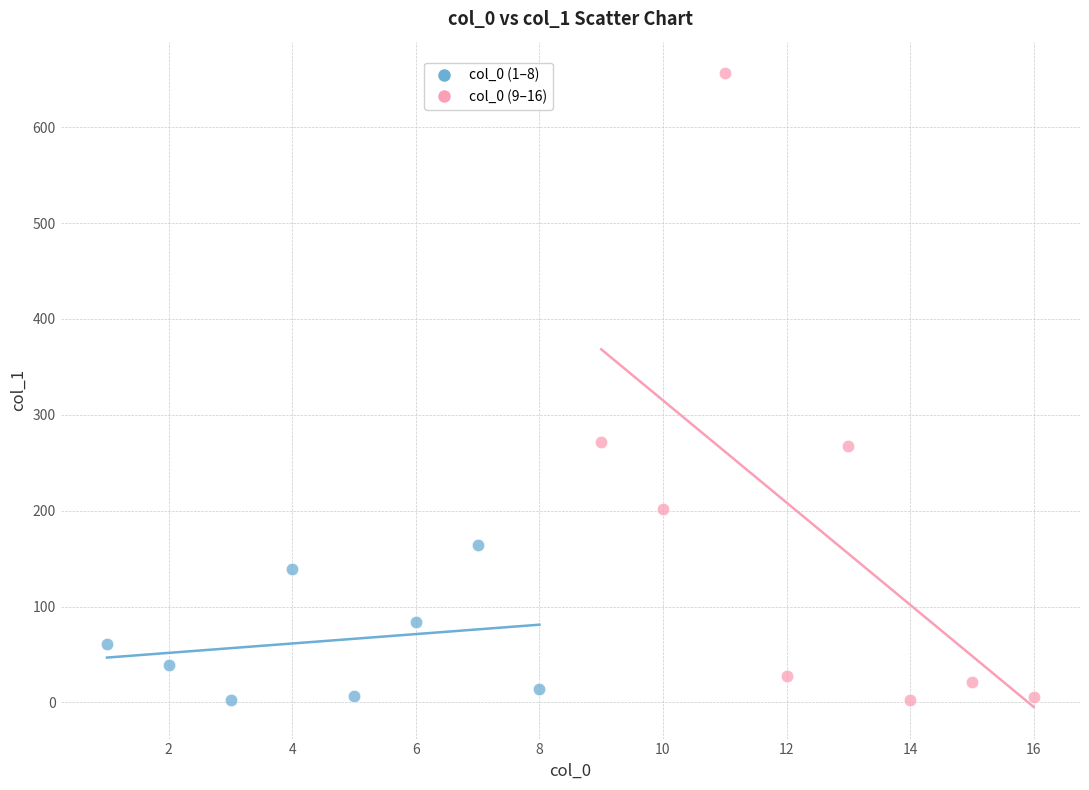

Which series contains the highest Y value?

col_0 (9–16)